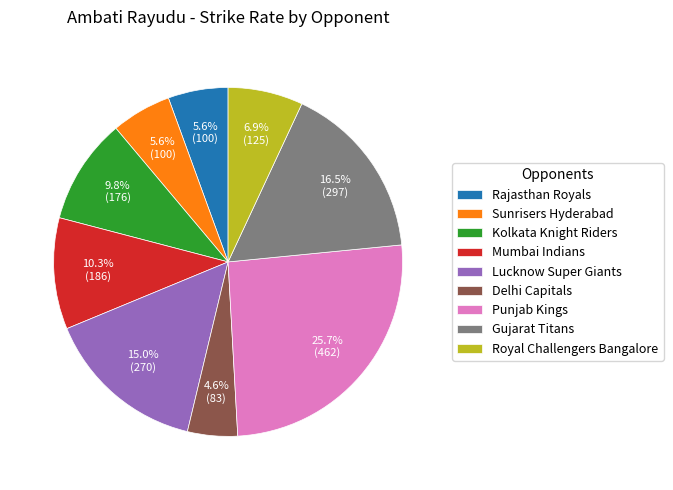

To the nearest percent, what percentage of the pie is Mumbai Indians?

10%